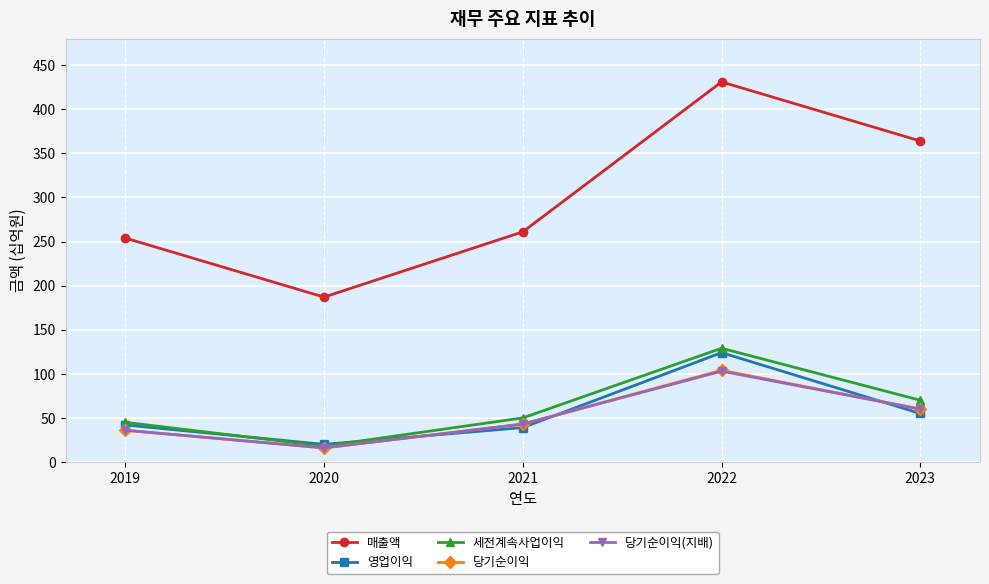

Is the value of 세전계속사업이익 at 2021 greater than the value of 영업이익 at 2021?

Yes